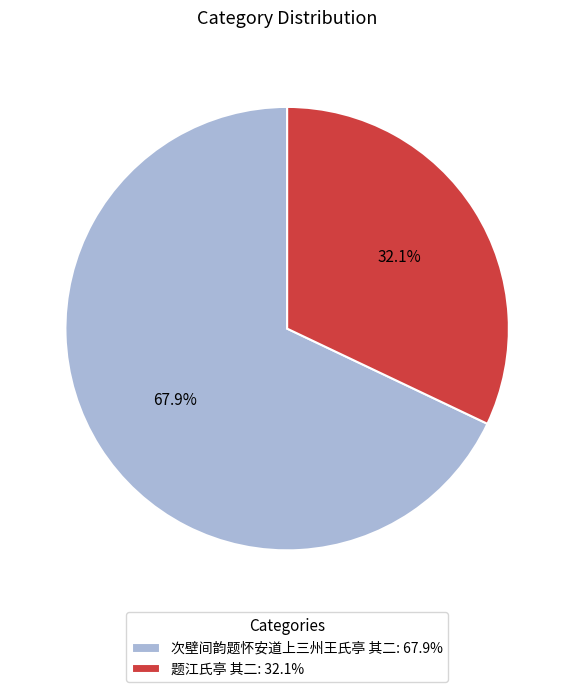

Which category accounts for the majority?

次壁间韵题怀安道上三州王氏亭 其二